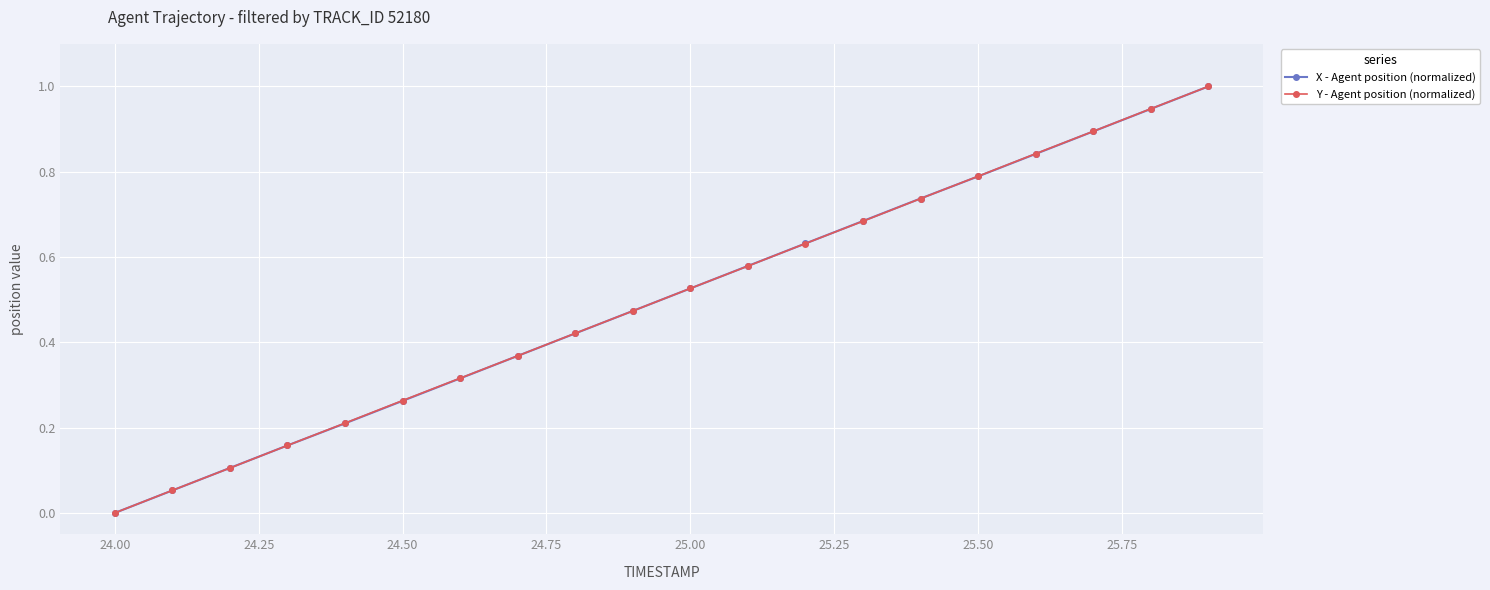

What are all the series names shown in the legend?

X - Agent position (normalized), Y - Agent position (normalized)